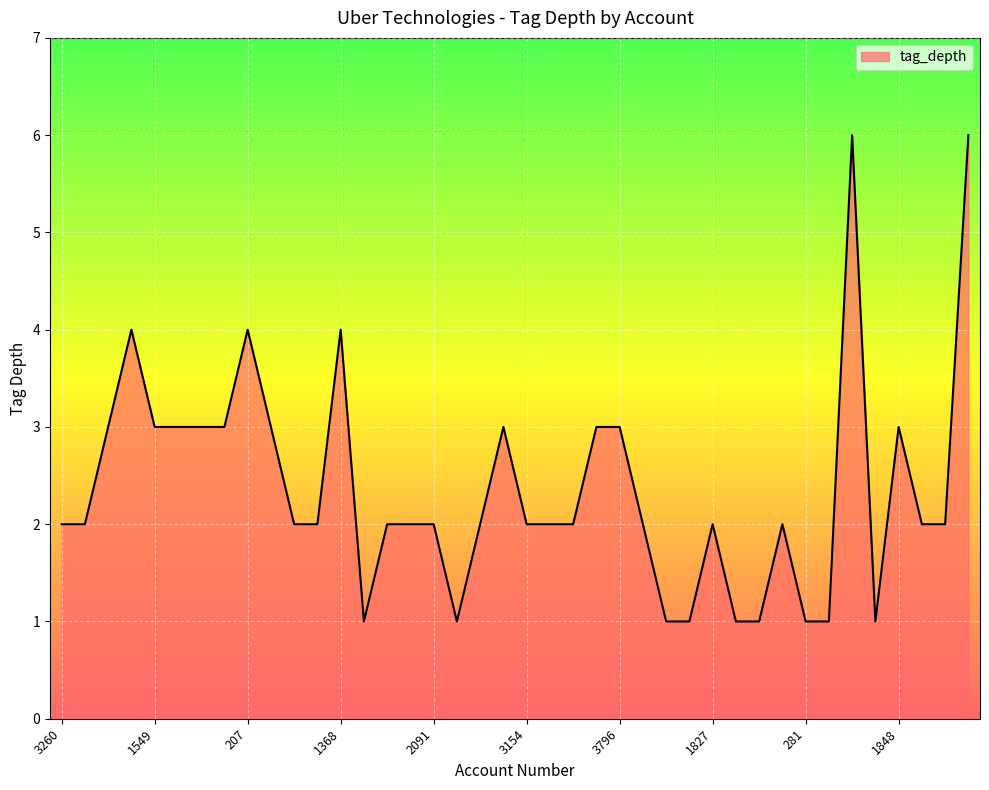

What is the difference between the maximum and minimum values?

5